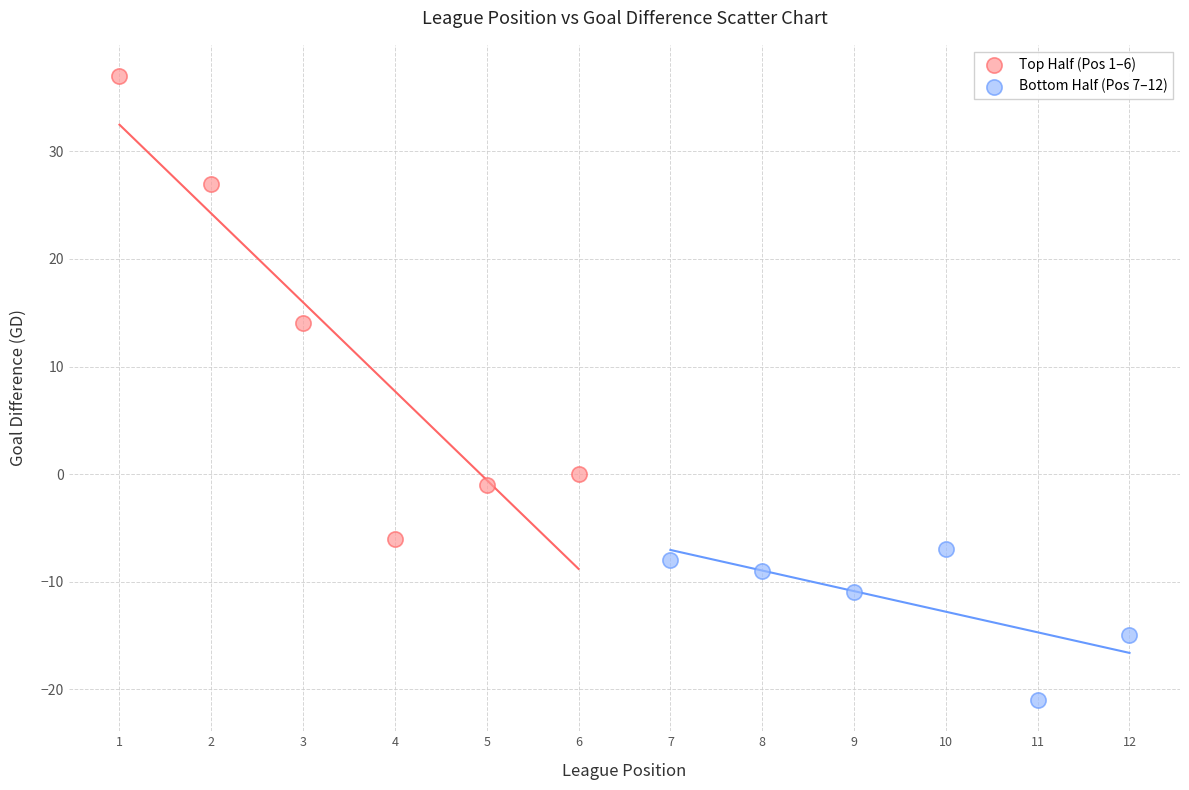

Which series has the largest Y range (max minus min)?

Top Half (Pos 1–6)